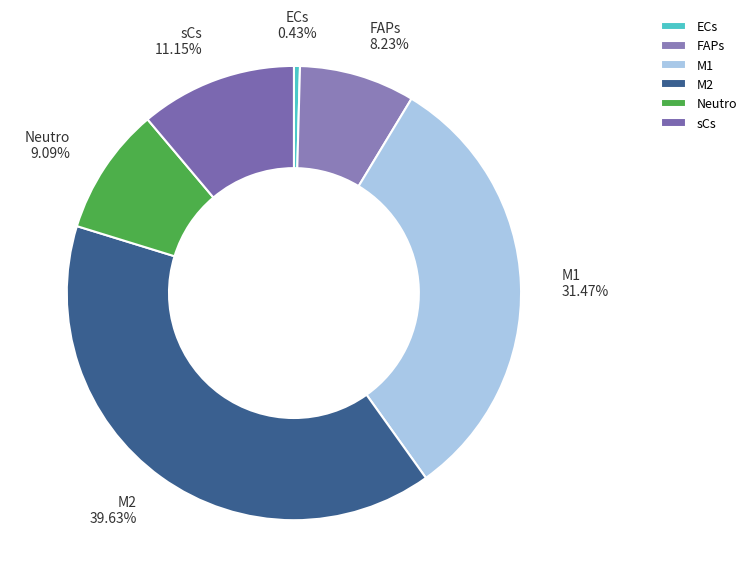

To the nearest percent, what percentage of the pie is FAPs?

8%